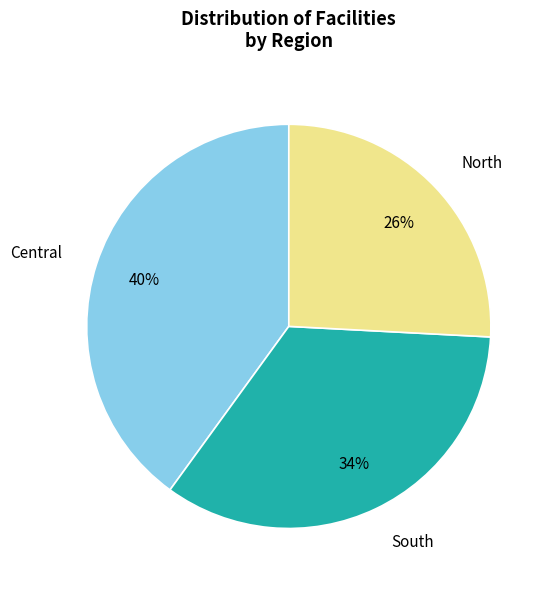

Is South the majority of the pie?

No